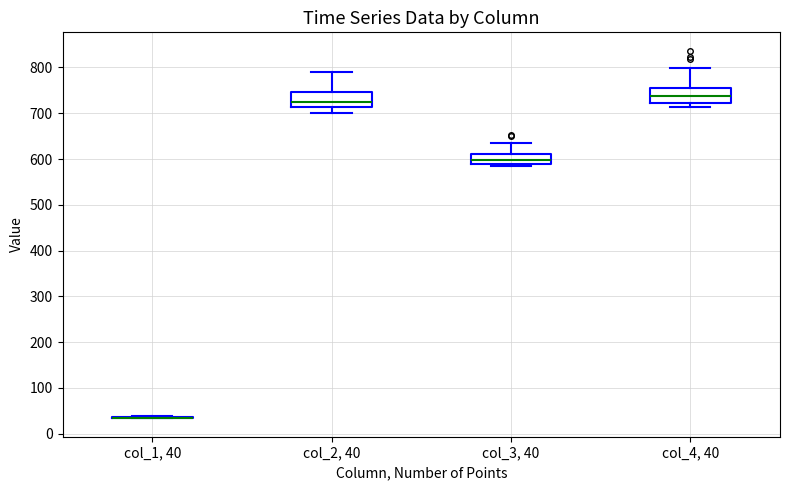

Reading left to right, transcribe this box plot: for each box, give where its median line is, the range the box spans, and where its two whiskers end, as read against the y-axis. The values are not printed on the chart, so give them approximately, as read against the axis.

col_1, 40: box collapsed to a line at 30, whiskers 30 to 40
col_2, 40: median 730, box 710 to 750, whiskers 700 to 790
col_3, 40: median 600, box 590 to 610, whiskers 580 to 640
col_4, 40: median 740, box 720 to 760, whiskers 710 to 800